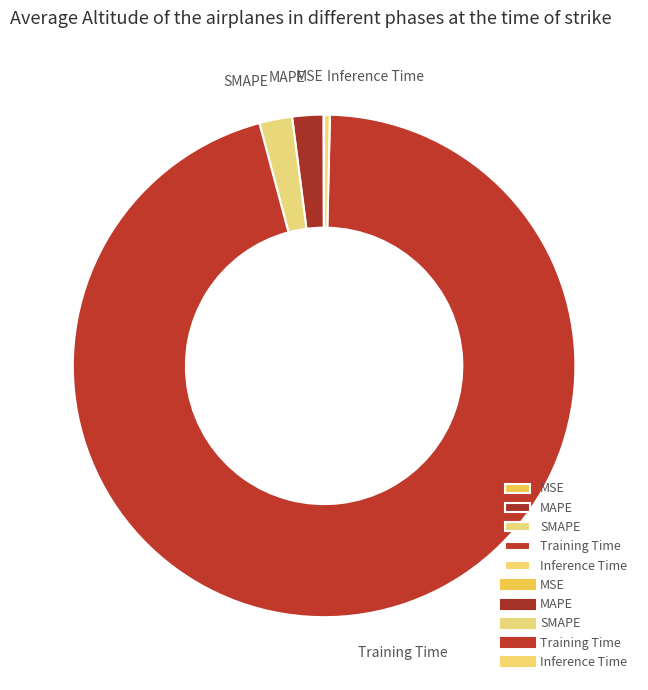

Which has a higher value, SMAPE or Inference Time?

SMAPE